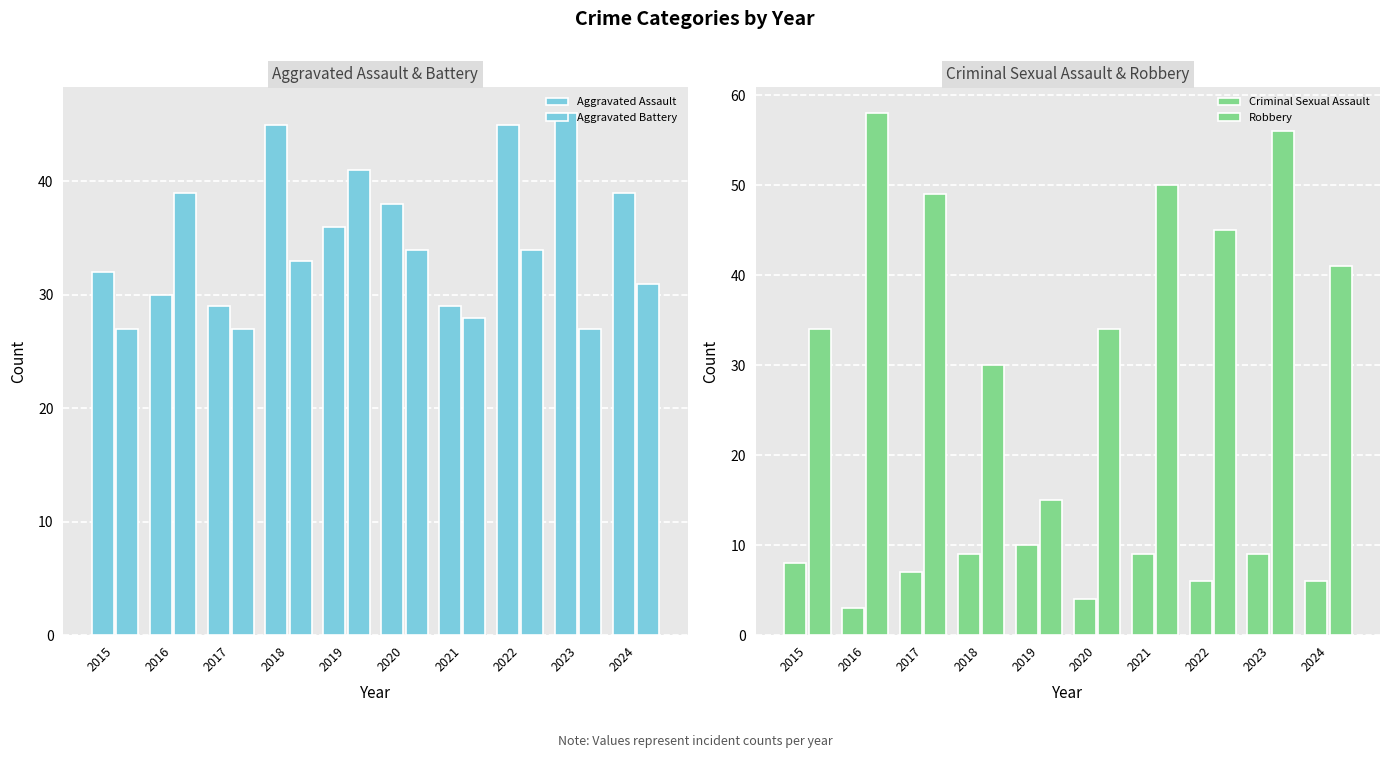

What is the difference between the Robbery values at 2019 and 2016?

43